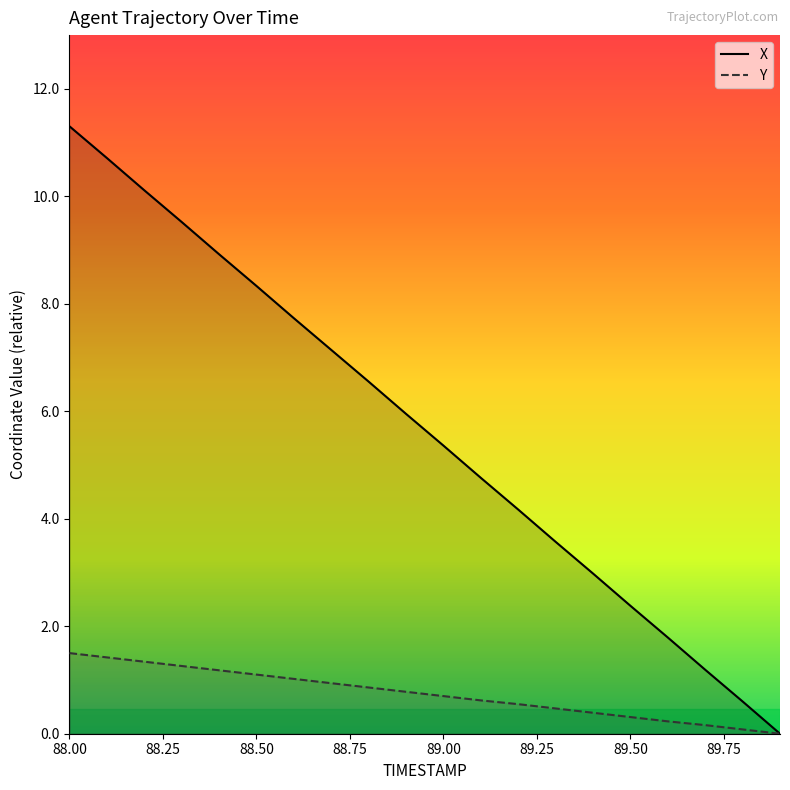

Which series has the widest spread of values?

X